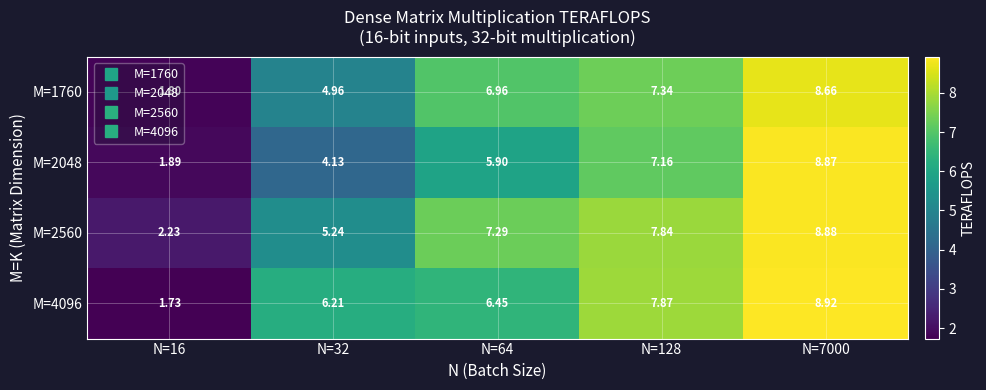

Is the value of M=1760 at N=32 greater than the value of M=4096 at N=128?

No